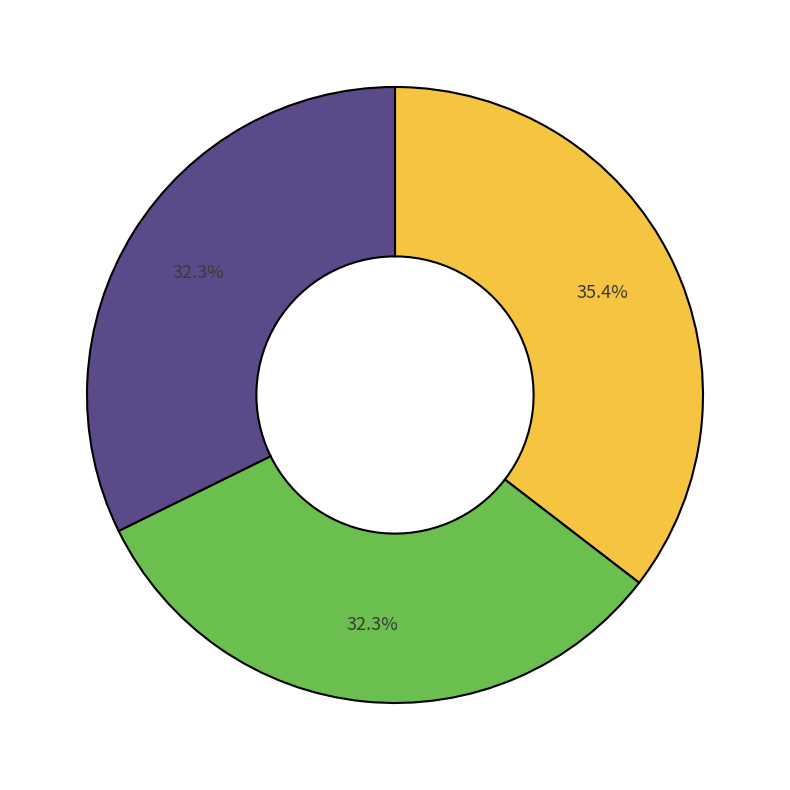

Is there any slice that represents more than half of the pie?

No